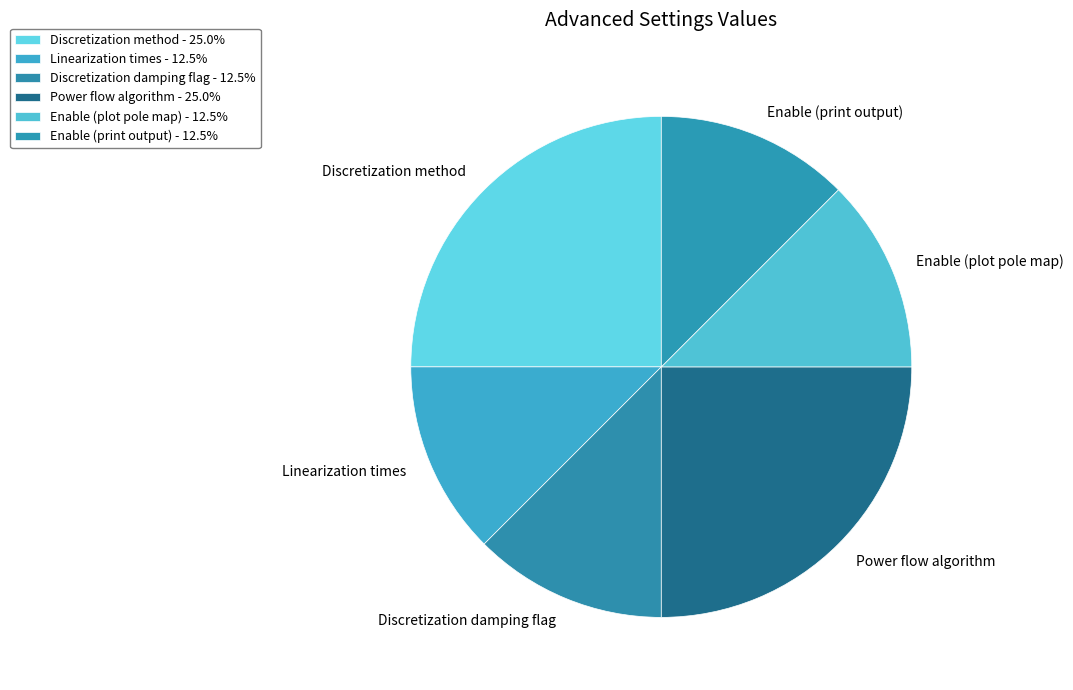

What is the ratio of the value at Power flow algorithm to the value at Discretization damping flag?

2.0